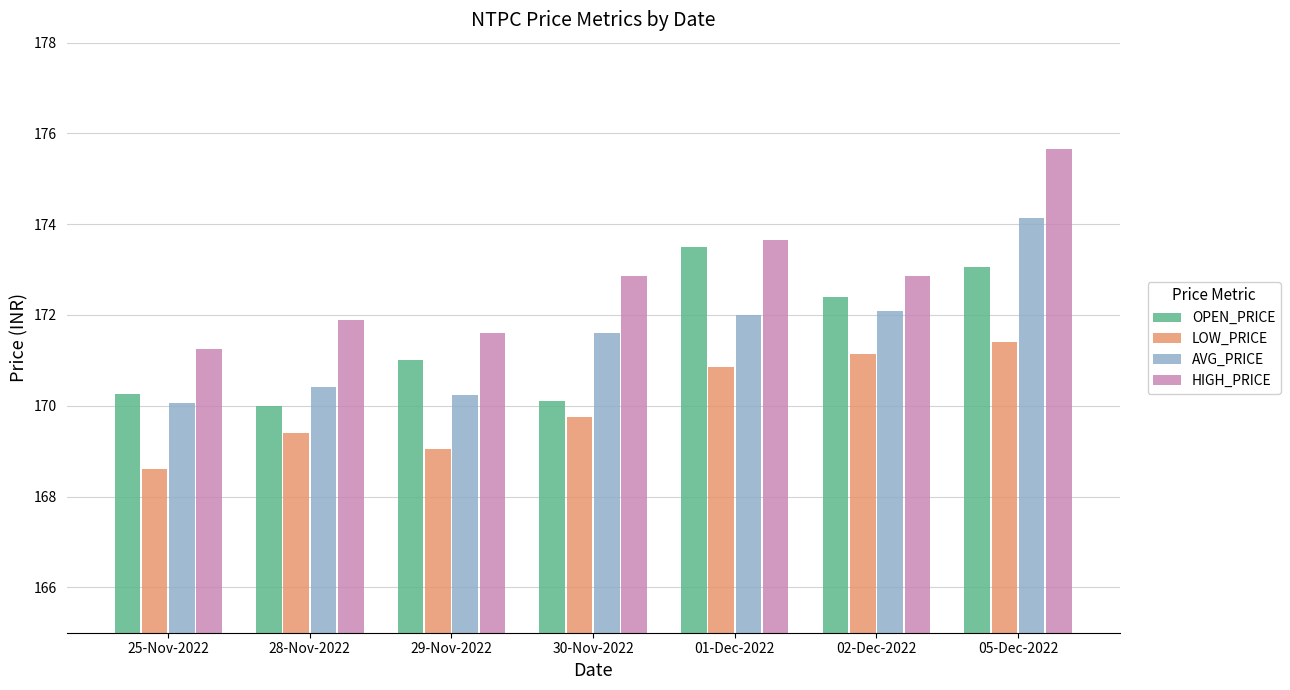

Which series has the largest total across all categories?

HIGH_PRICE